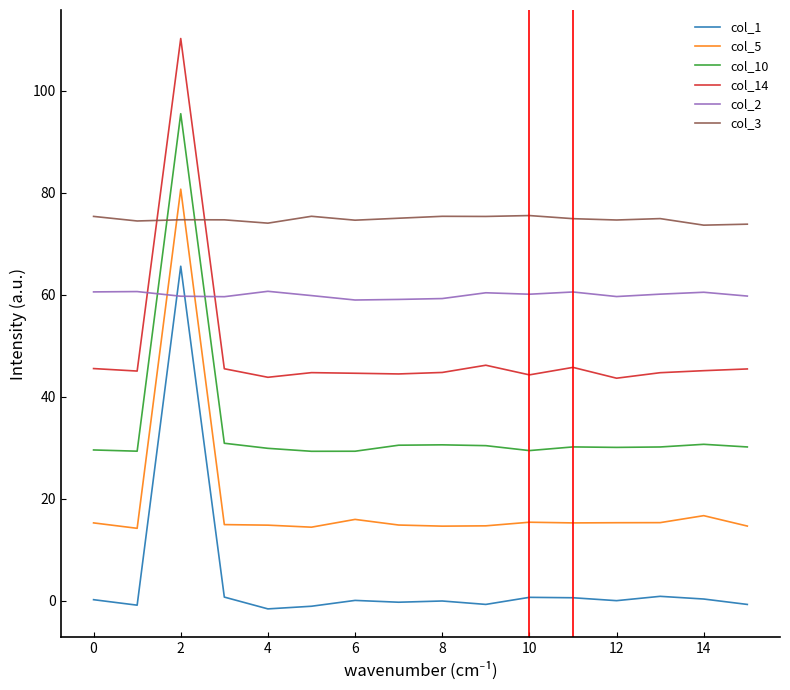

Rank the series by their average value, from highest to lowest.

col_3, col_2, col_14, col_10, col_5, col_1